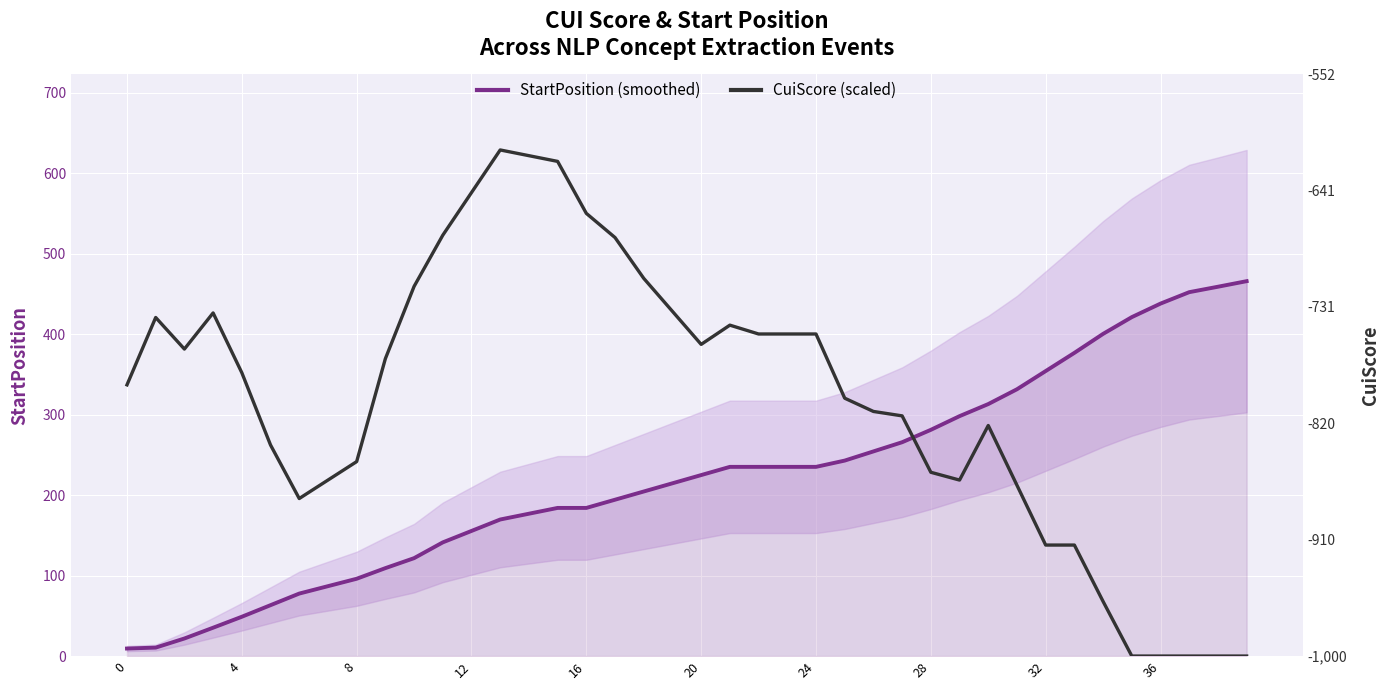

Which category has the highest value in the CuiScore (scaled) series?

13